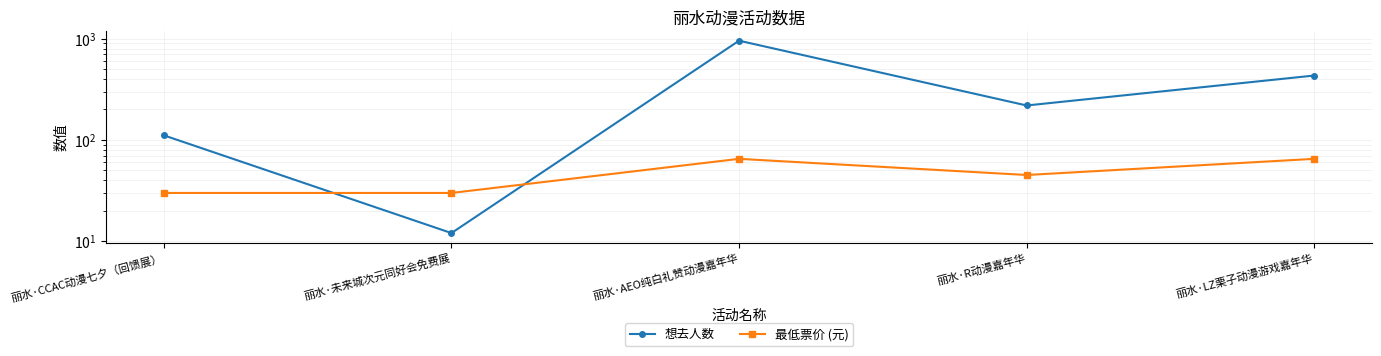

Reading left to right, list all the values displayed in this chart.

想去人数: 111.0	12.0	957.0	219.0	433.0
最低票价 (元): 29.9	29.9	65.0	45.0	65.0